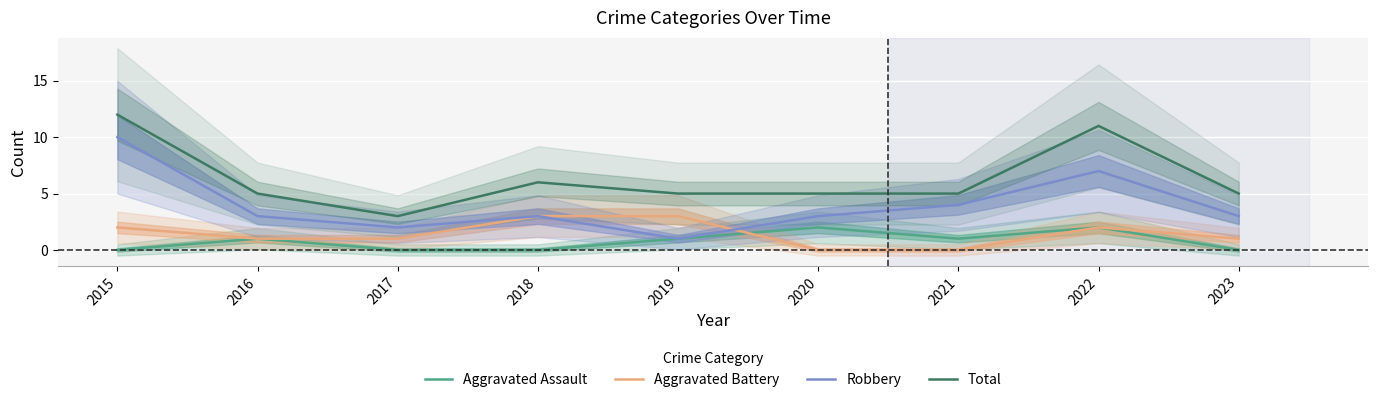

Where is Robbery nearest to the value 5?

2021